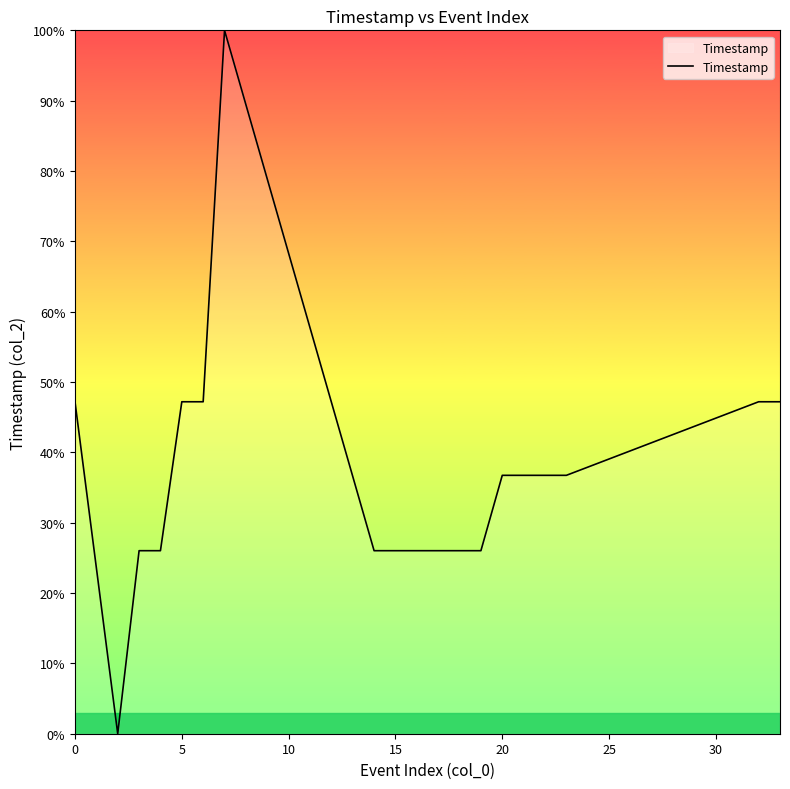

What is the greatest value displayed?

100.0